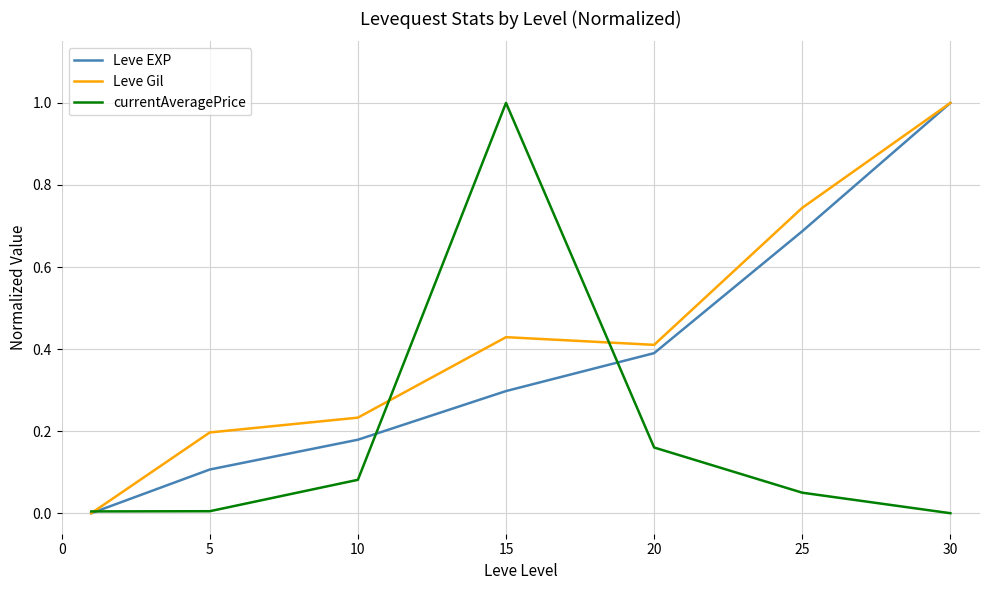

True or false: Leve EXP and currentAveragePrice cross at least once.

True